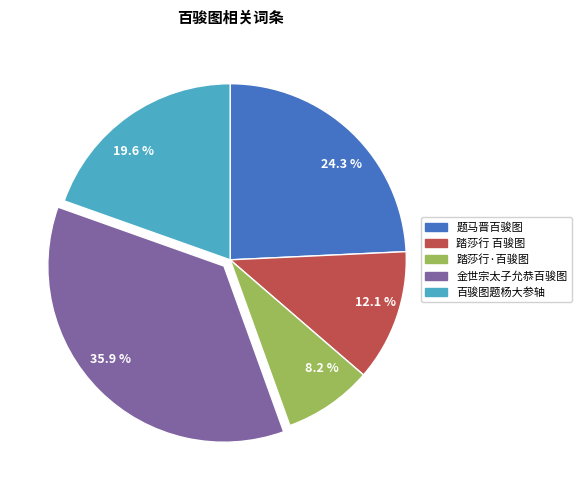

What is the ratio of the value at 金世宗太子允恭百骏图 to the value at 题马晋百骏图?

1.5